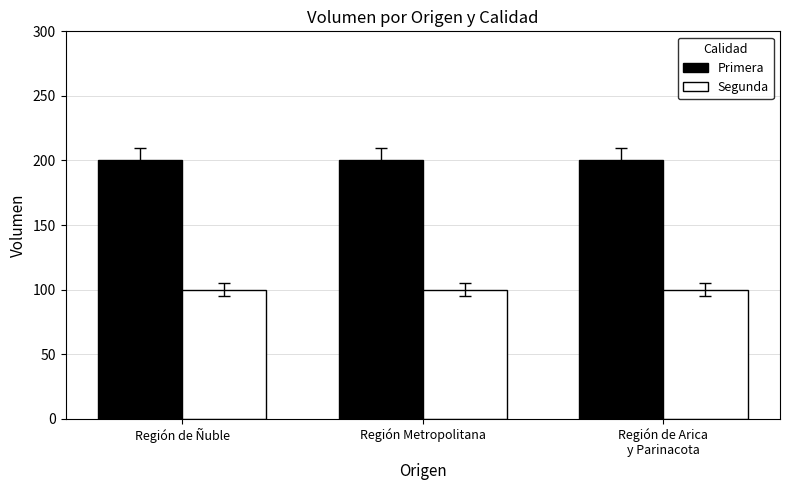

What is the label of the 2nd bar from the left?

Región Metropolitana